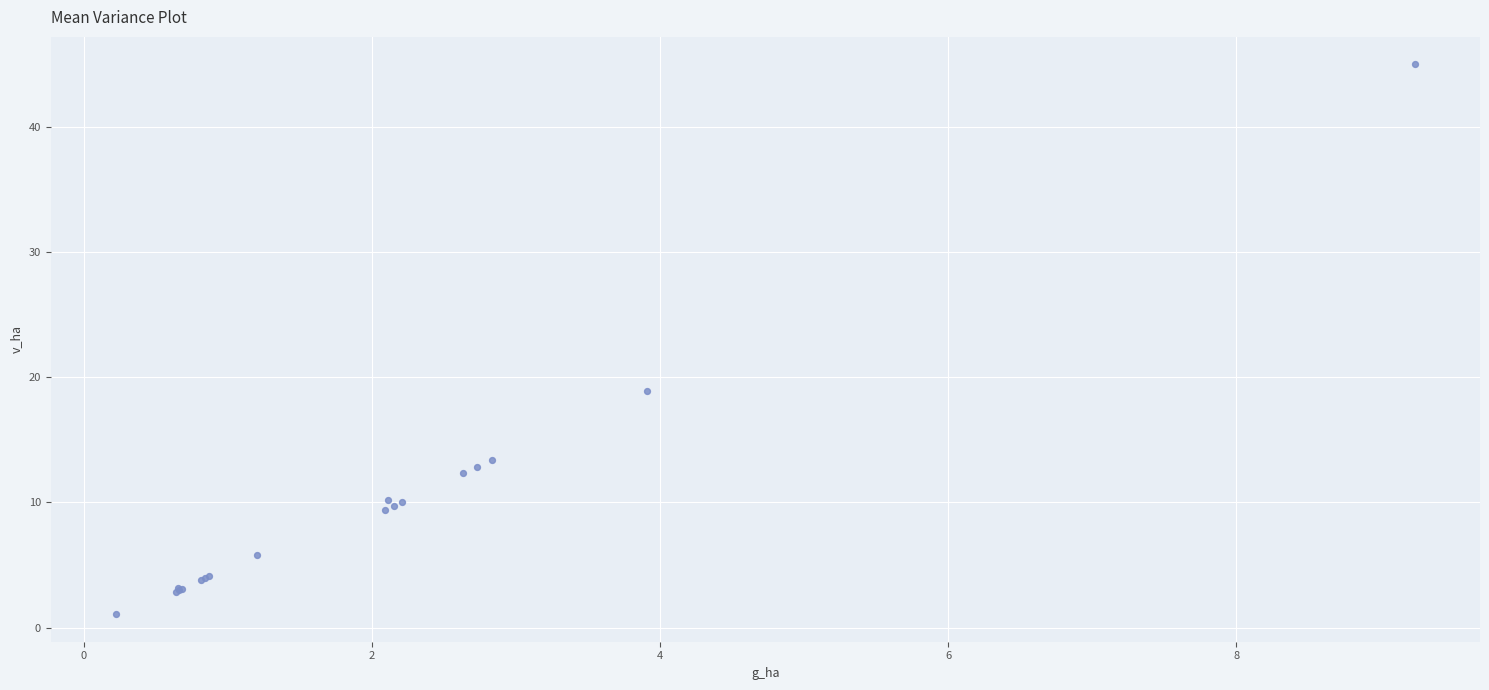

What Y value in the scatter plot is closest to 23?

18.9